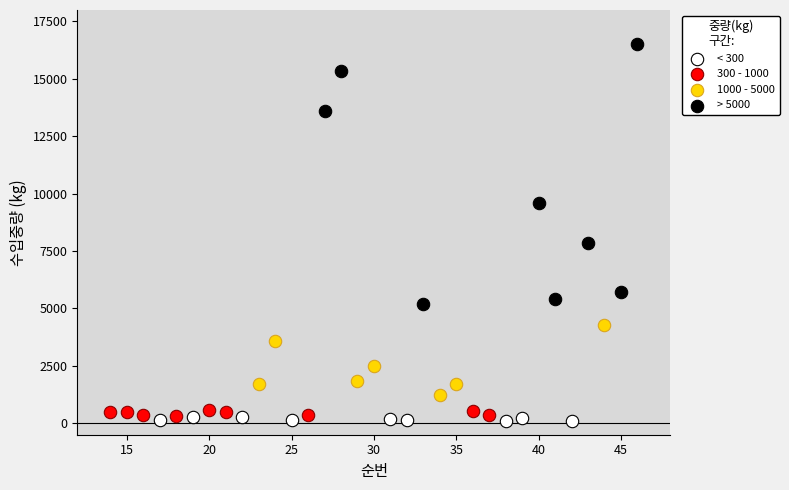

Which series contains the lowest Y value?

< 300